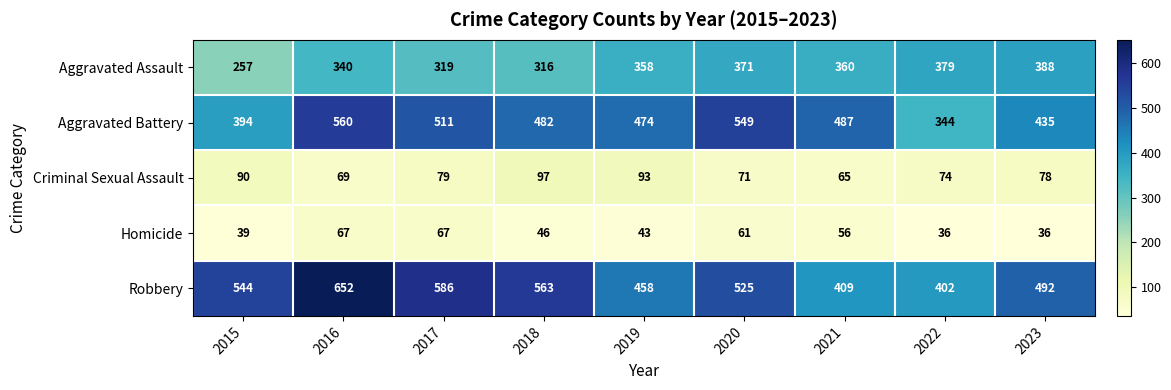

At which category is the sum across all series the highest?

2016